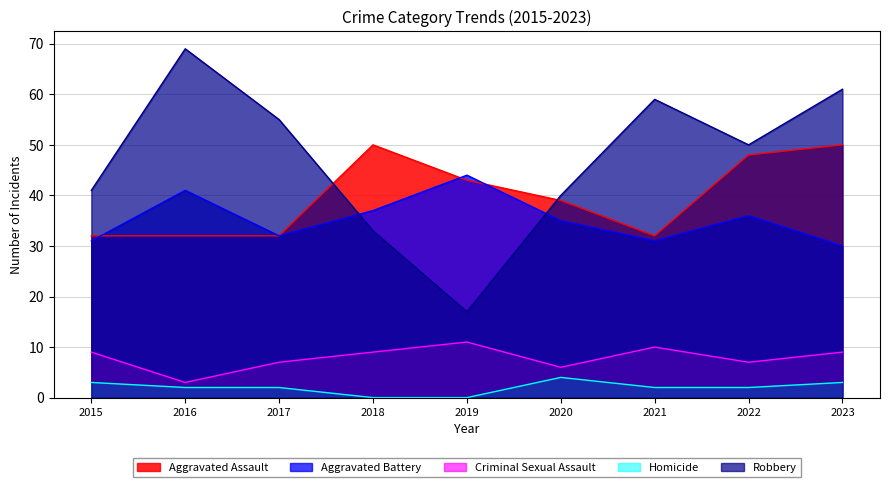

What is the approximate value of Homicide at 2022?

2